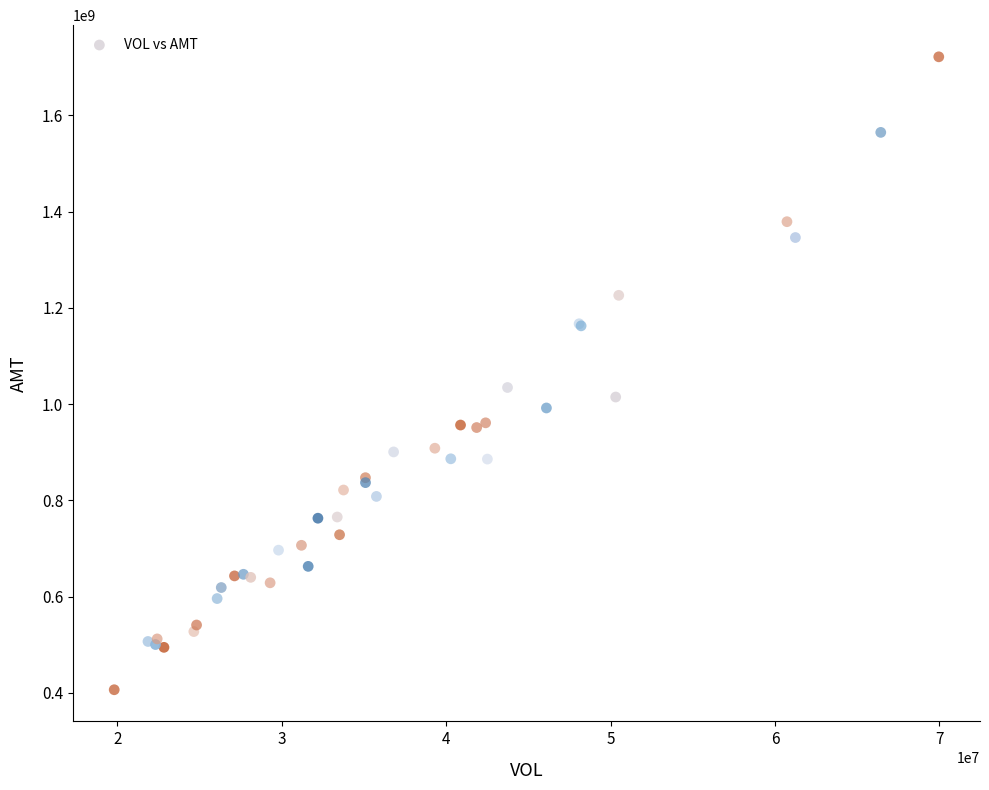

What Y value in the scatter plot is closest to 1064096941?

1034531942.6